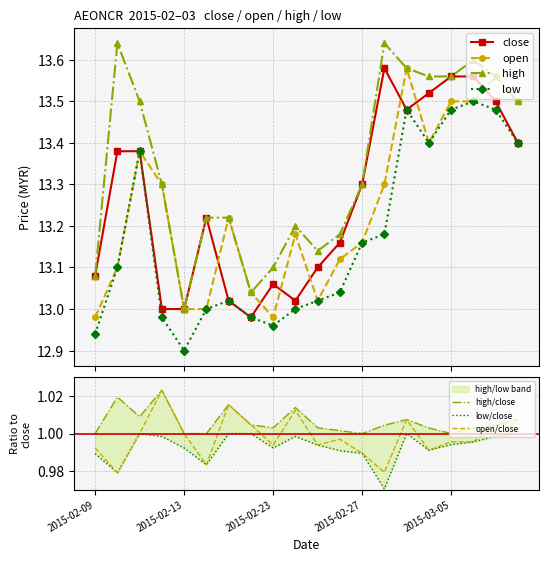

True or false: open has more than 1 interior local peaks.

True